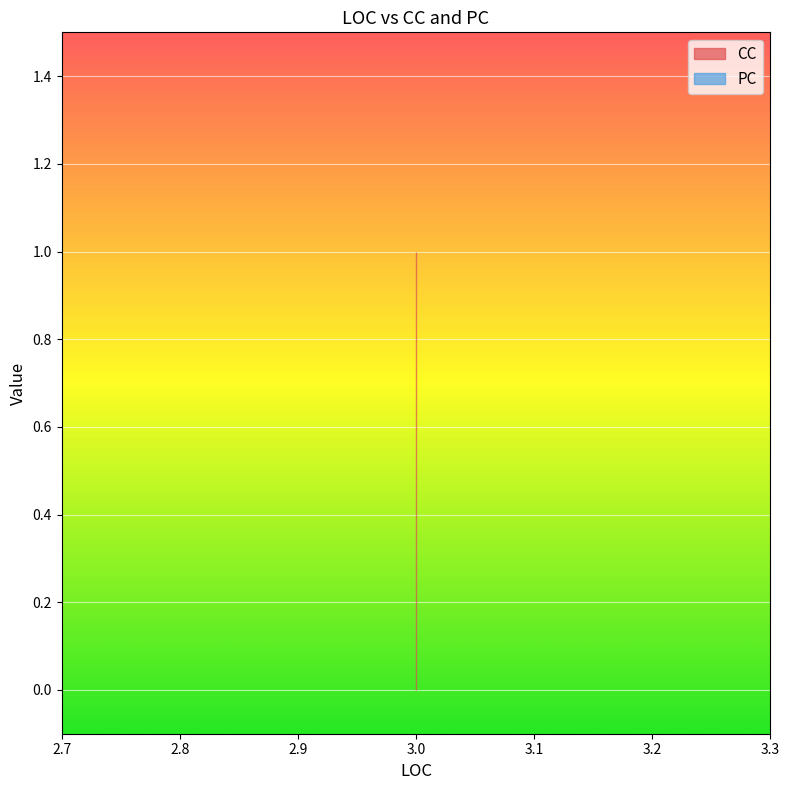

At which category is the sum across all series the highest?

3